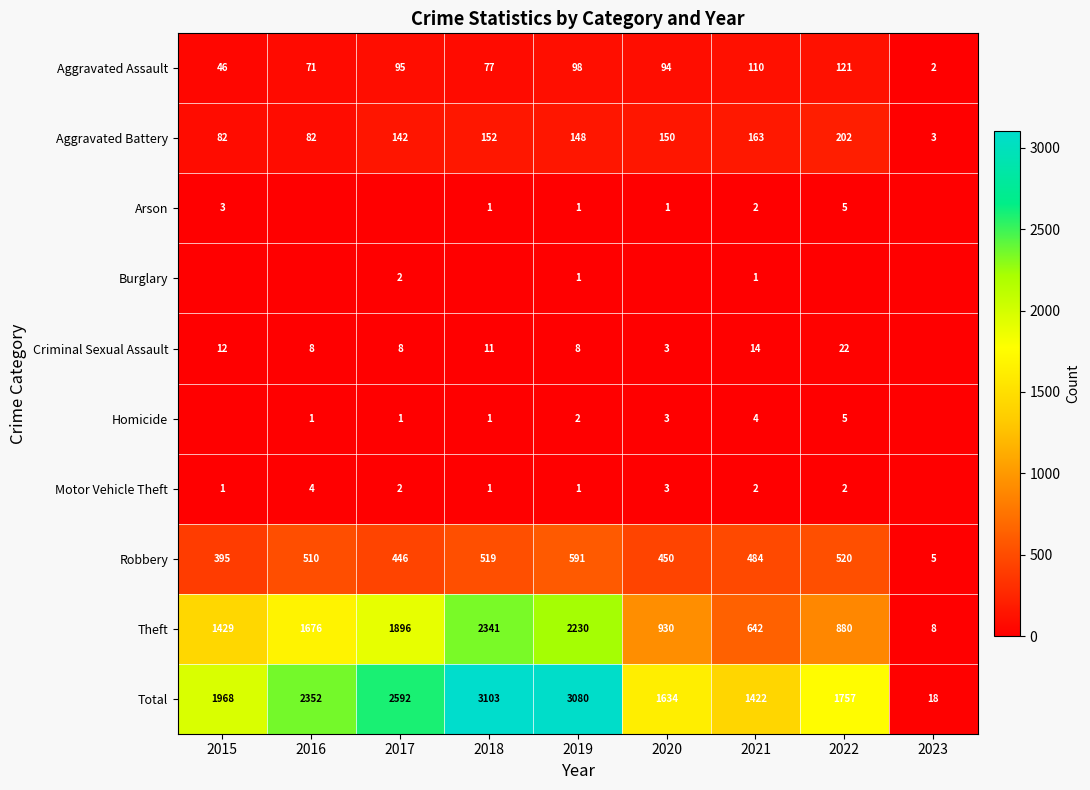

True or false: Motor Vehicle Theft has a value of 1 at 2019.

True